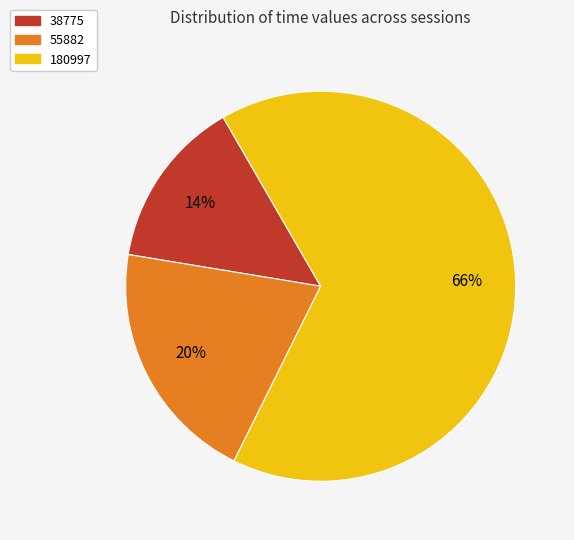

To the nearest percent, what is the combined percentage of 55882 and 180997?

86%